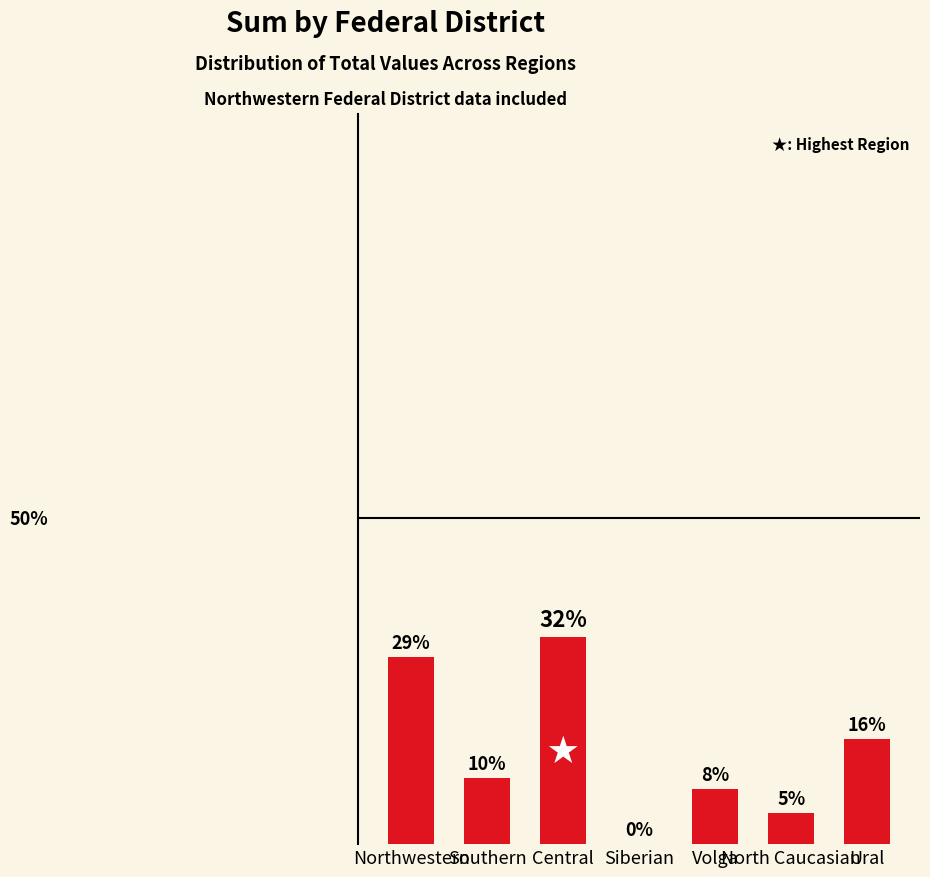

Are the bars horizontal?

No